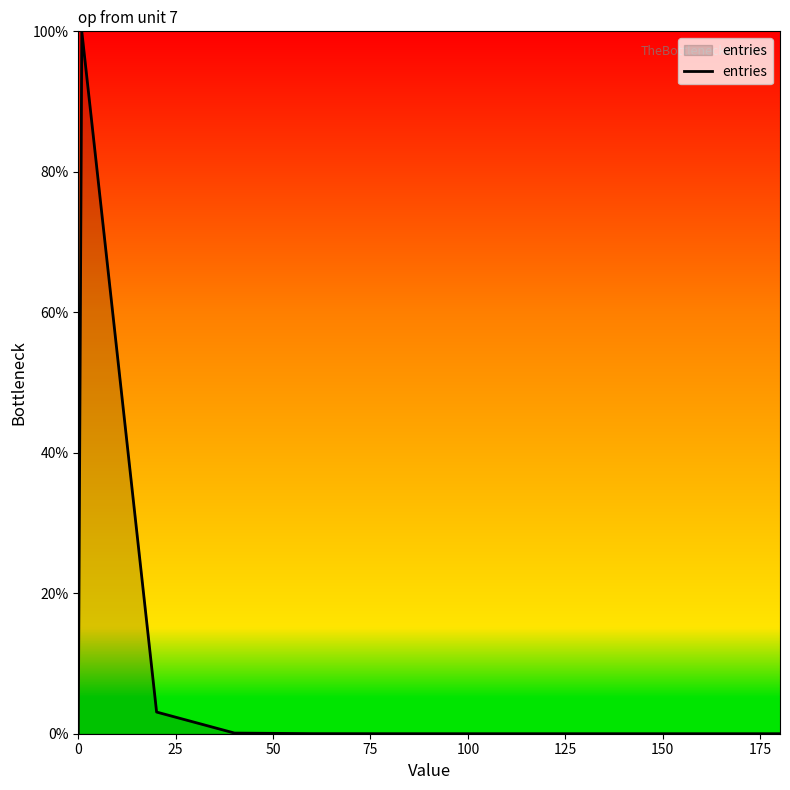

What is the maximum value shown in the chart?

100.0